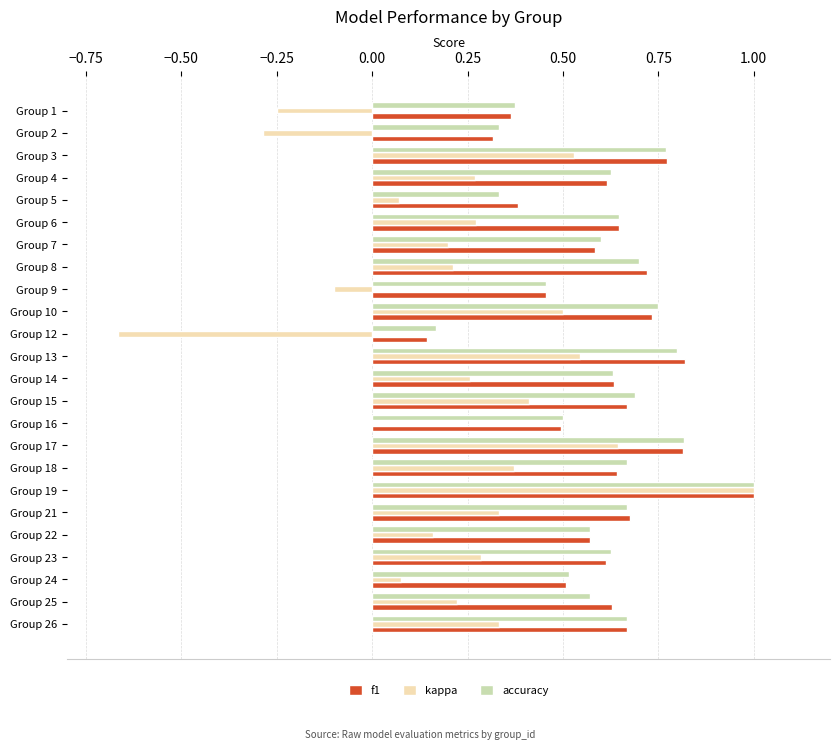

At which category is the sum across all series the highest?

Group 19